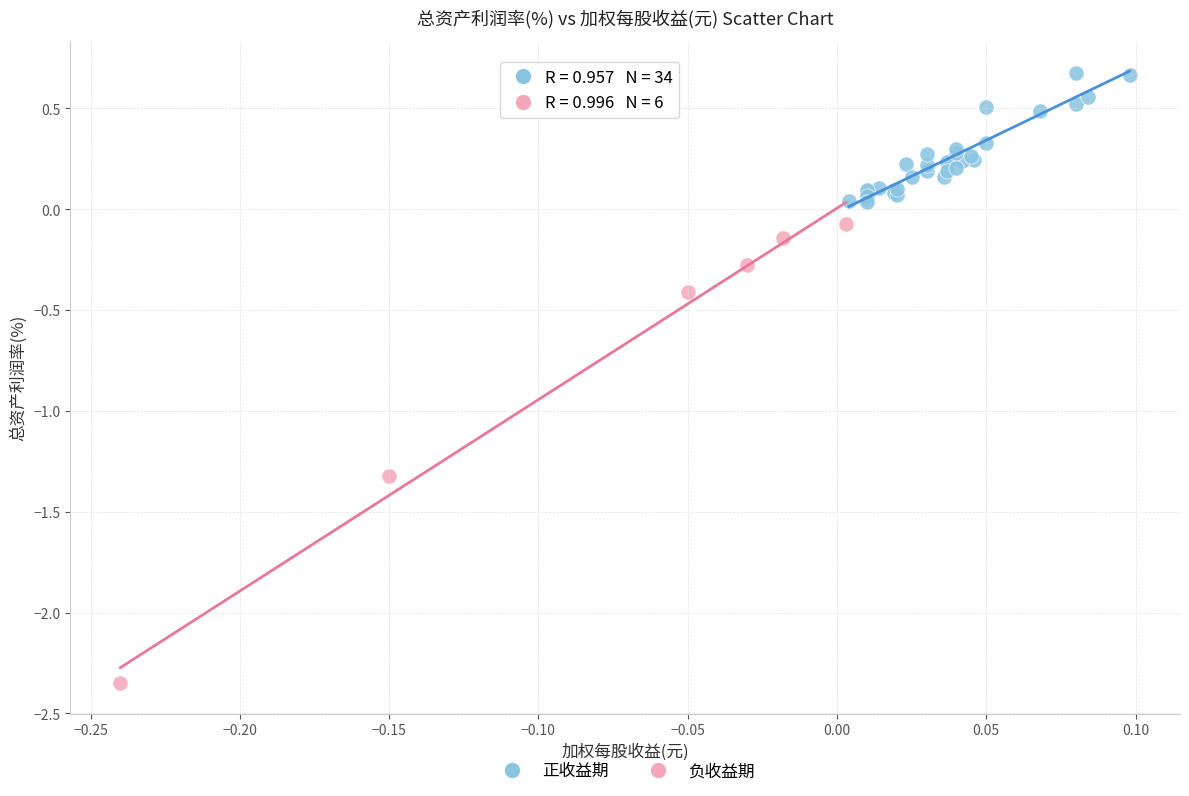

Which series has the widest spread of Y values?

负收益期